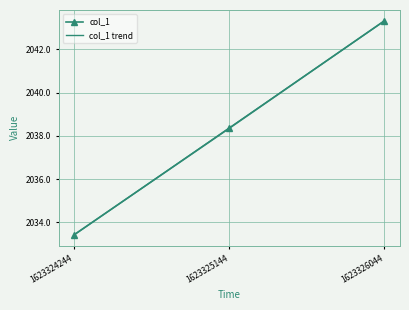

List the labels in order of col_1 value, smallest first.

1623324244, 1623325144, 1623326044